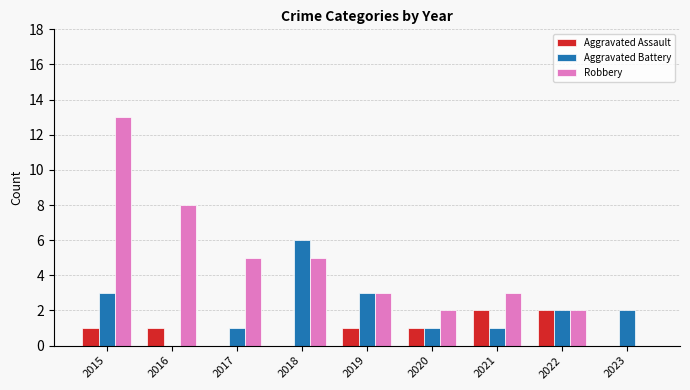

How many distinct data groups are displayed?

3